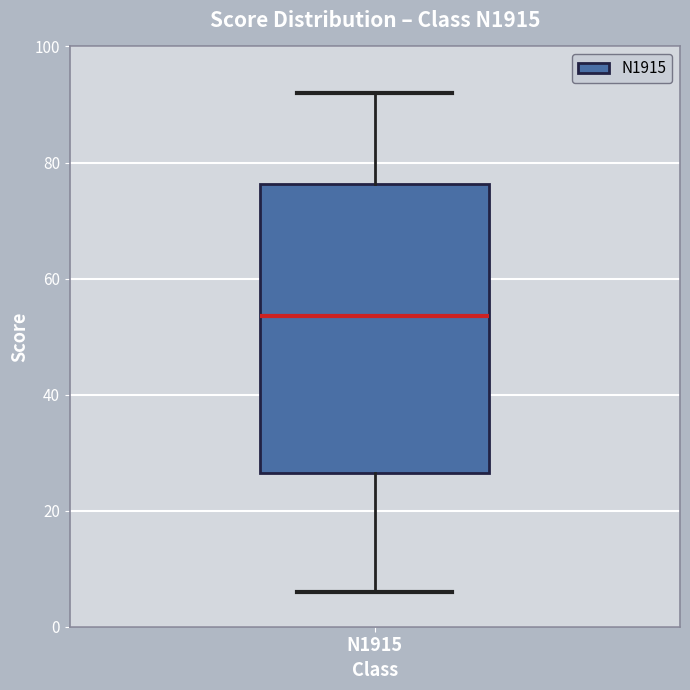

Transcribe this box plot: give where the median line is, the range the box spans, and where the two whiskers end, as read against the y-axis. The values are not printed on the chart, so give them approximately, as read against the axis.

median 54, box 26 to 76, whiskers 6 to 92